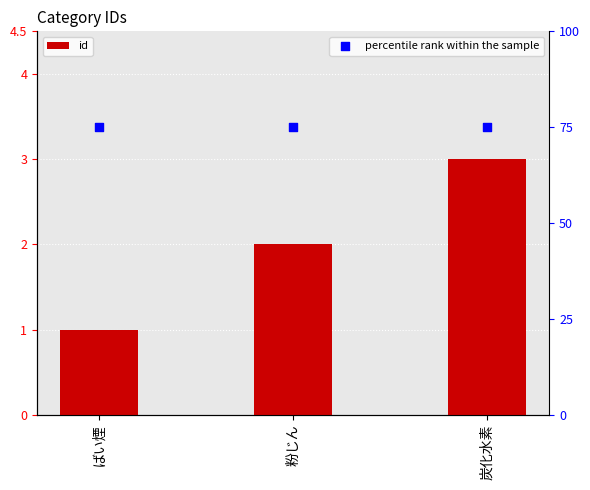

At which category is the sum across all series the highest?

炭化水素